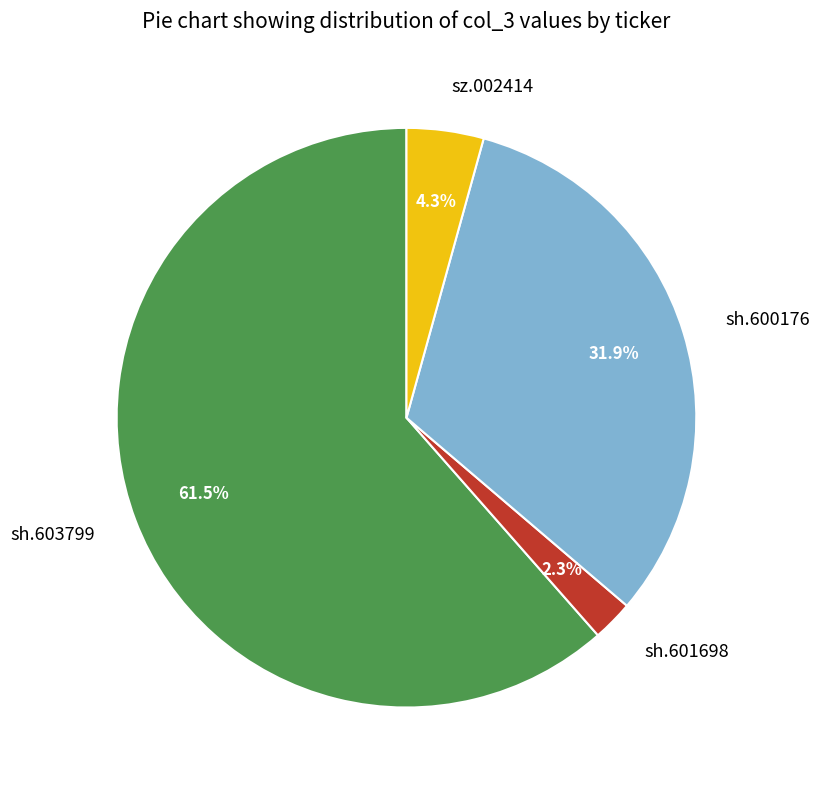

Which slice is the smallest?

sh.601698